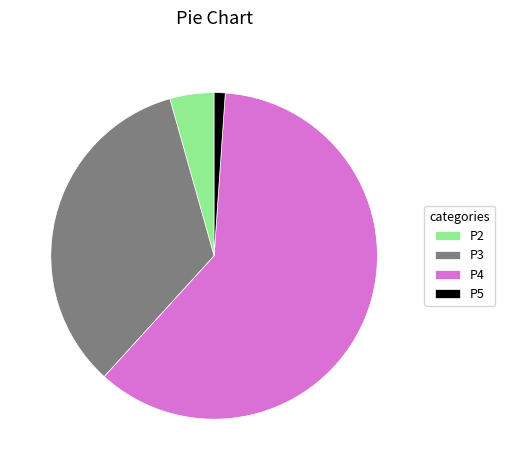

Is the sum of P4 and P3 greater than half?

Yes